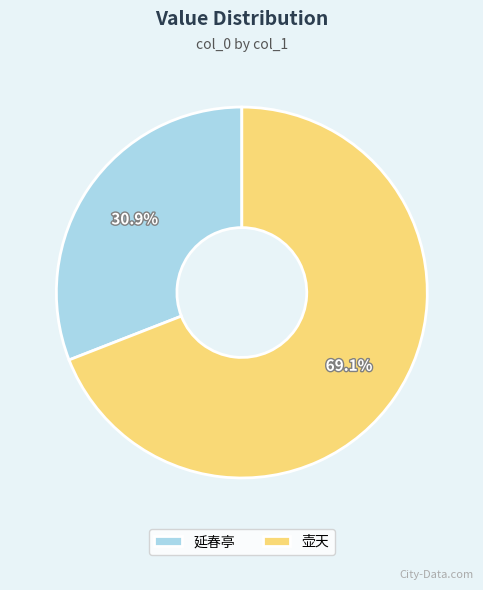

Count the number of slices in the pie.

2